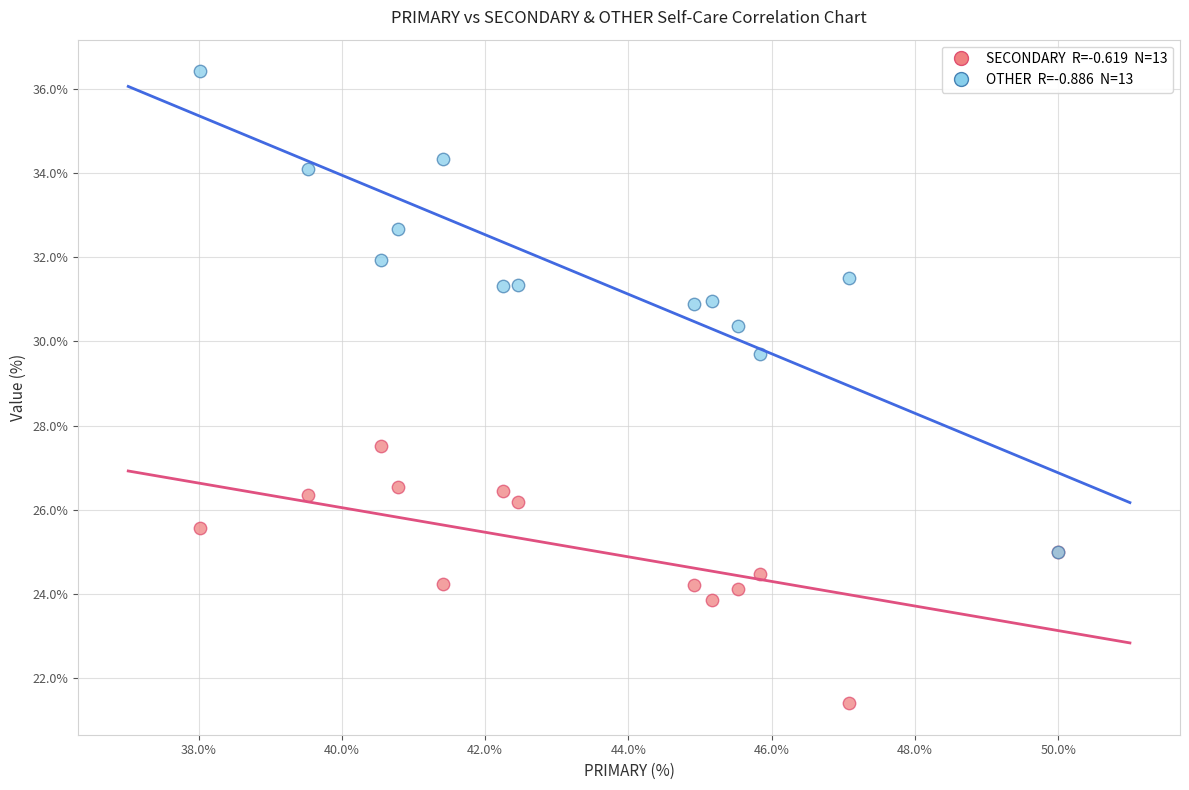

Across all series, what Y value is closest to 28?

27.5